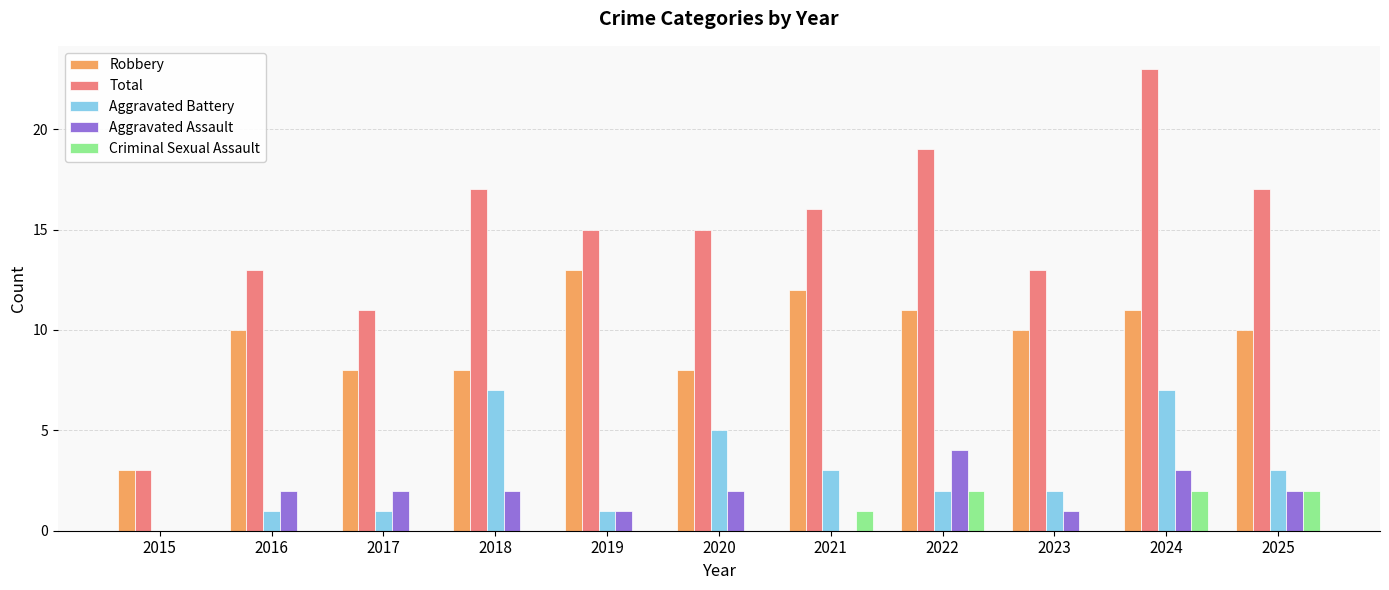

What is the sum of the Total values at 2019 and 2018?

32